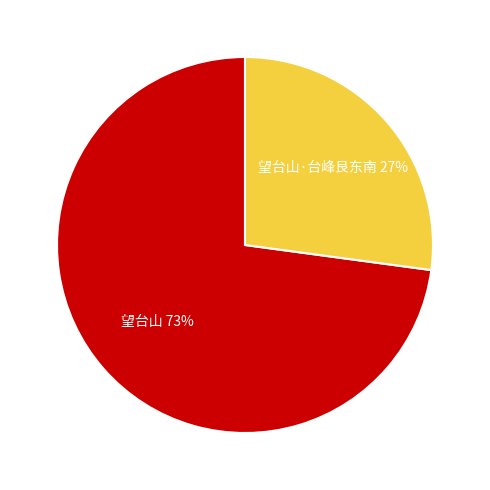

To the nearest percent, what percentage of the pie is 望台山?

73%